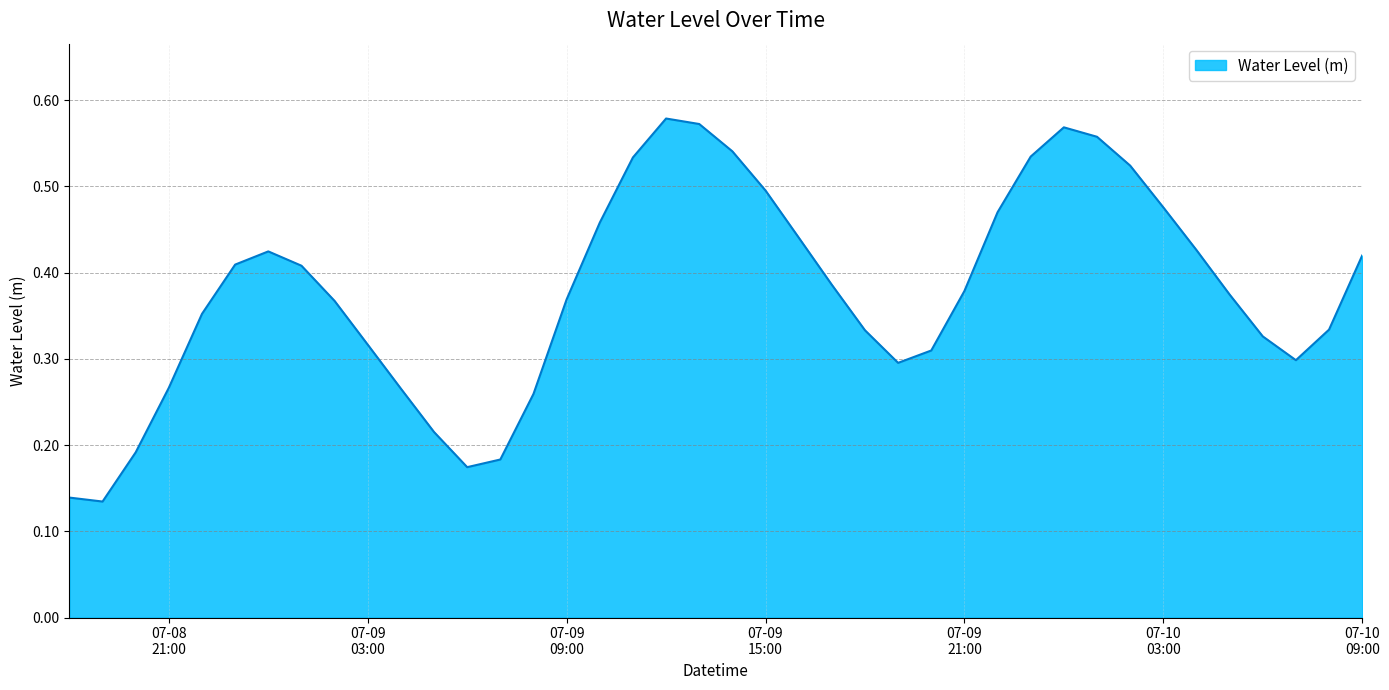

Reading left to right, transcribe all the data shown in this chart.

0.1	0.1	0.2	0.3	0.4	0.4	0.4	0.4	0.4	0.3	0.3	0.2	0.2	0.2	0.3	0.4	0.5	0.5	0.6	0.6	0.5	0.5	0.4	0.4	0.3	0.3	0.3	0.4	0.5	0.5	0.6	0.6	0.5	0.5	0.4	0.4	0.3	0.3	0.3	0.4